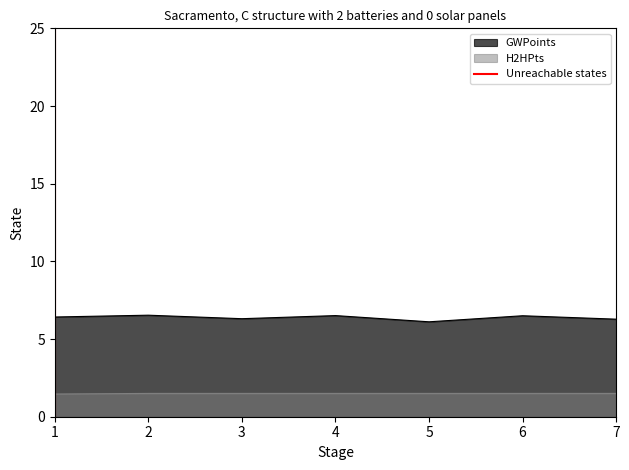

What is the lowest value of the H2HPts series?

1.5